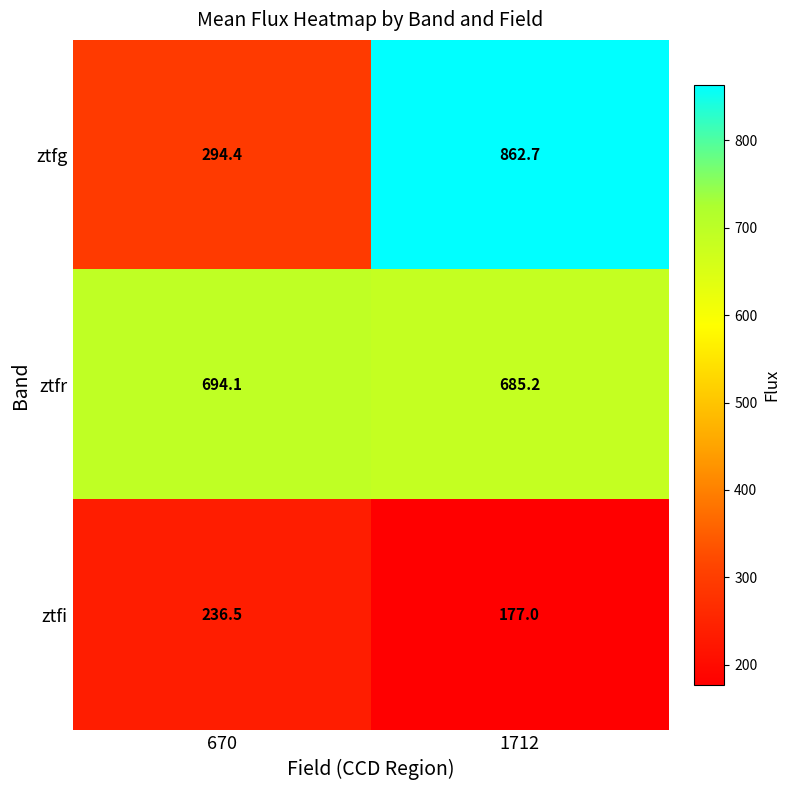

Between 670 and 1712, which series saw the biggest shift?

ztfg